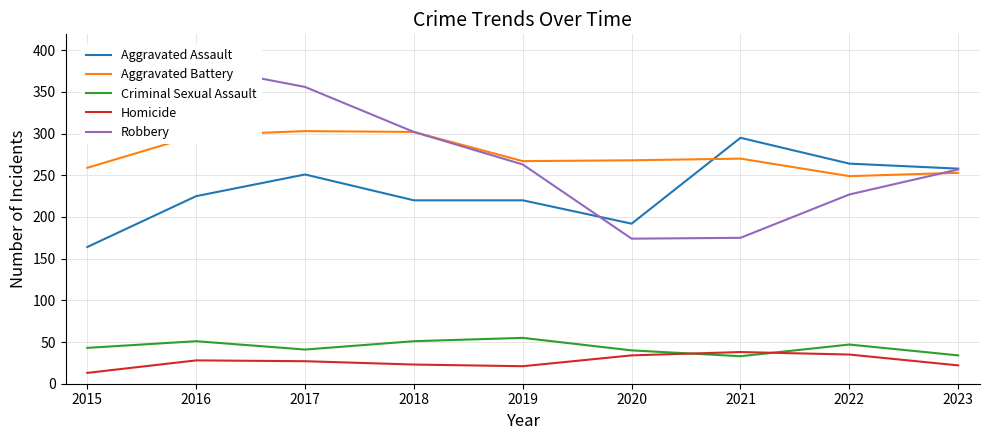

True or false: Robbery and Homicide intersect in this chart.

False